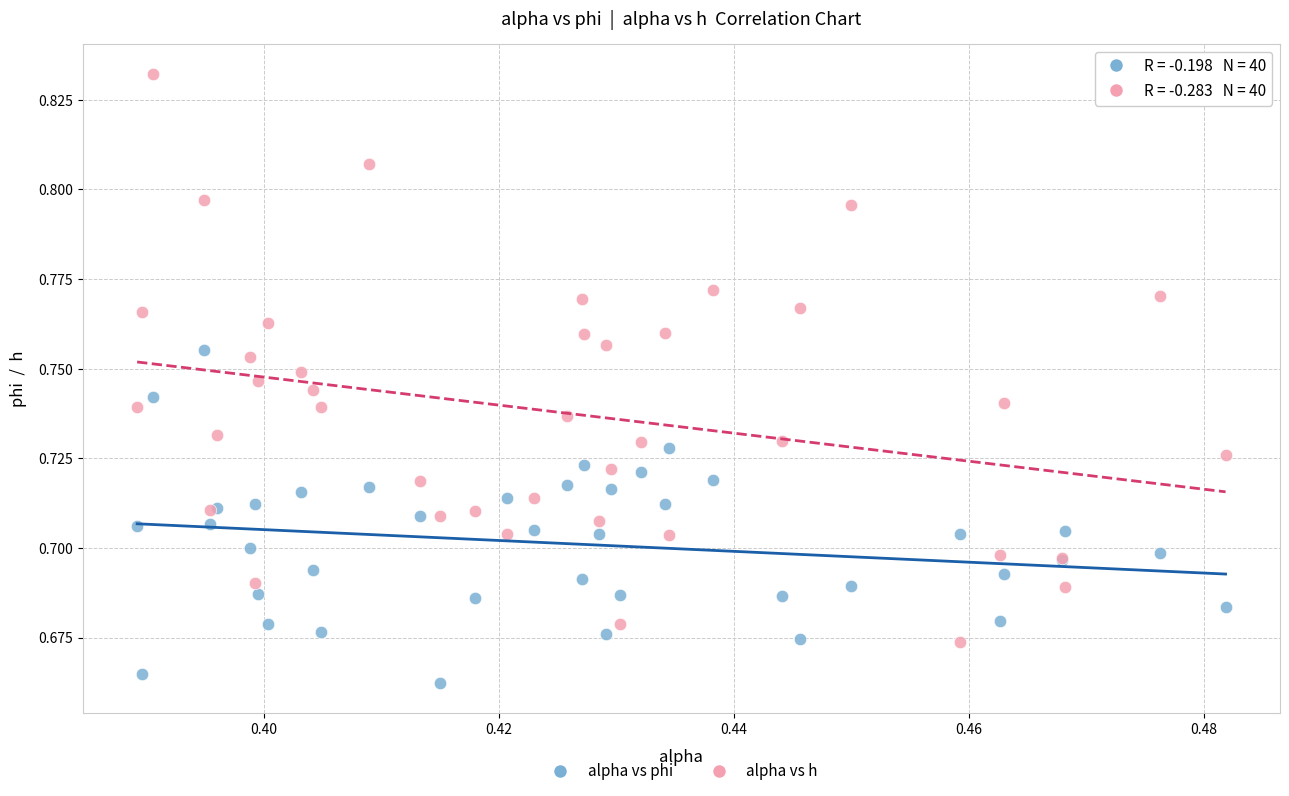

Which series contains the highest Y value?

alpha vs h